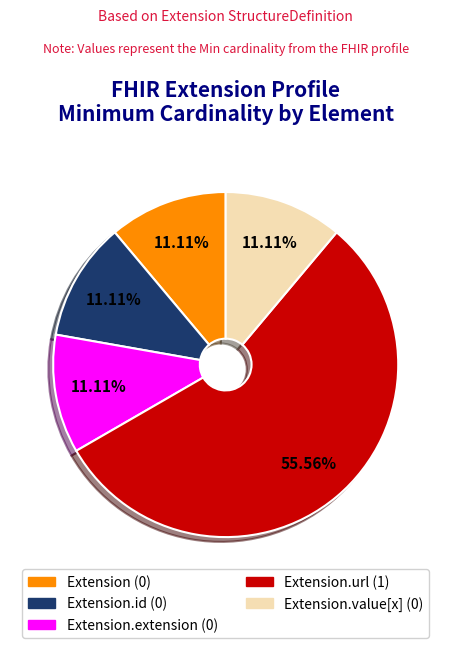

Count the number of slices in the pie.

5